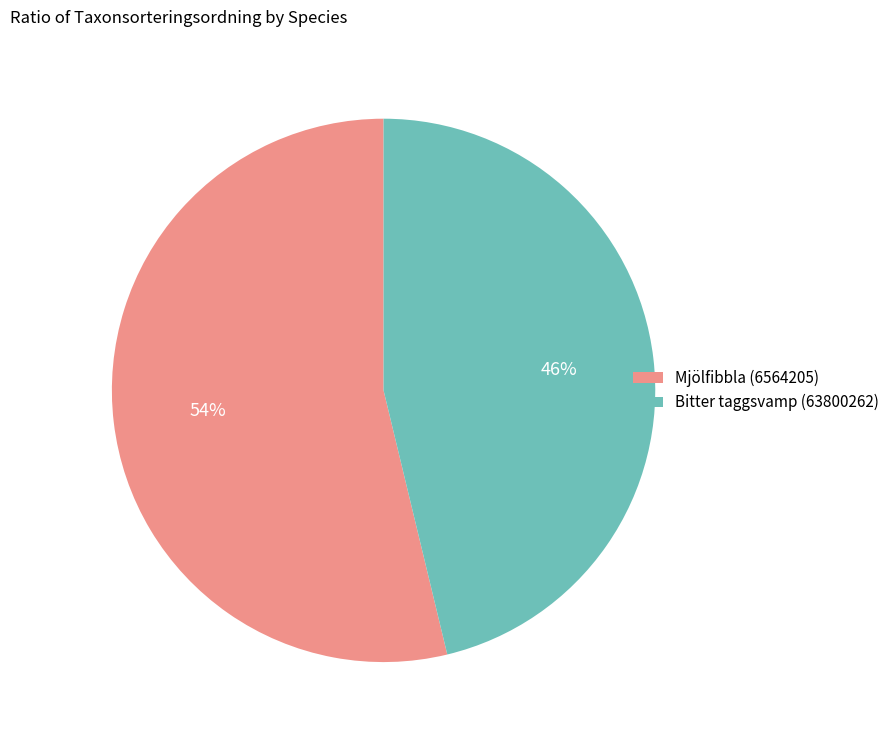

What percentage is the Bitter taggsvamp (63800262) slice, to the nearest percent?

46%